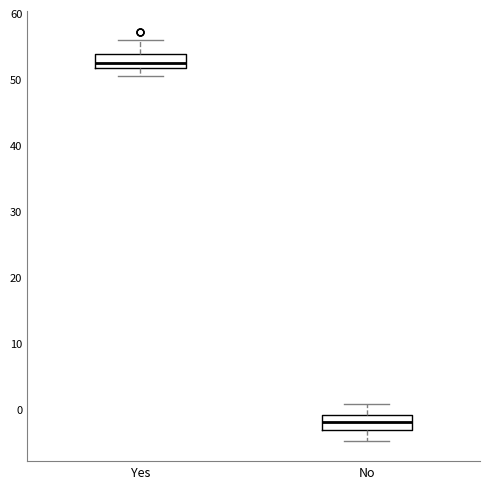

Which box has the highest median line?

Yes